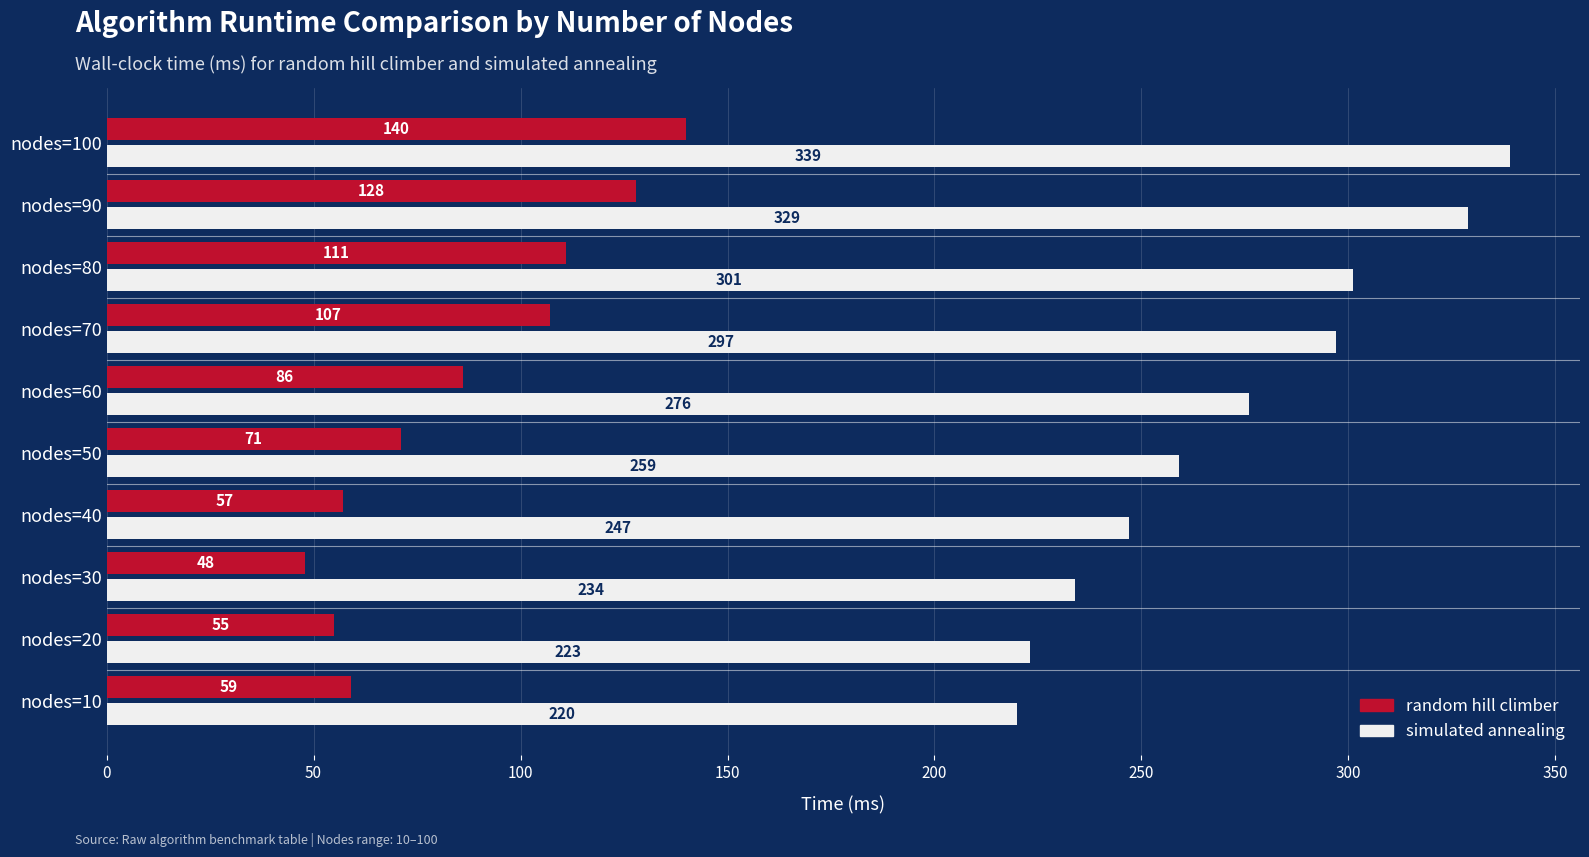

At which category is the sum across all series the highest?

nodes=100